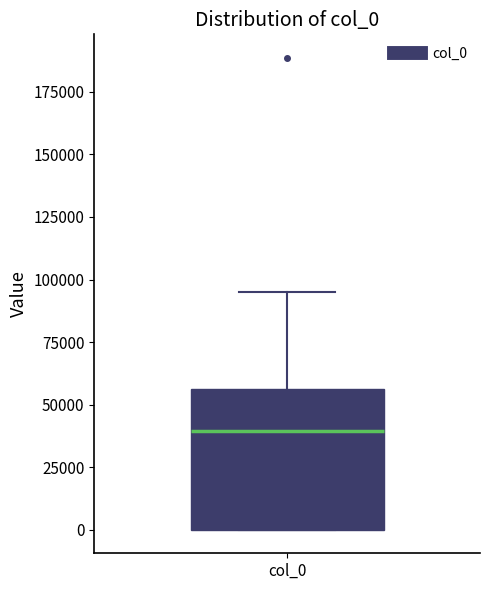

Read this box plot against the y-axis: the position of the median line, the range covered by the box, and the ends of both whiskers. The values are not printed on the chart, so give them approximately, as read against the axis.

median 40000, box 0 to 55000, whiskers 0 to 95000